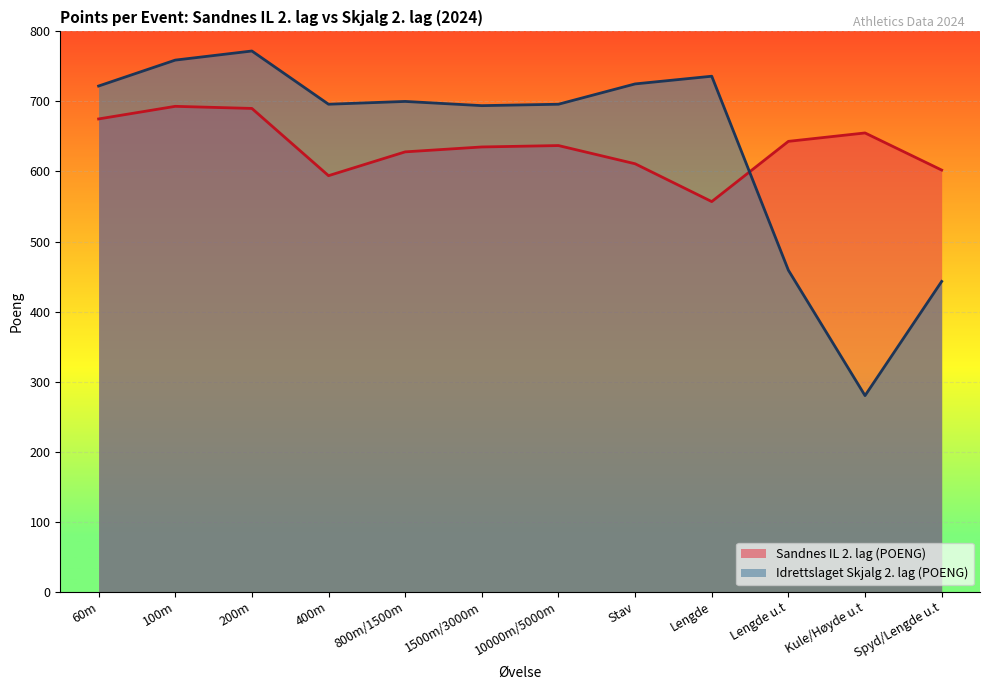

Where is the first local maximum for Idrettslaget Skjalg 2. lag (POENG)?

200m